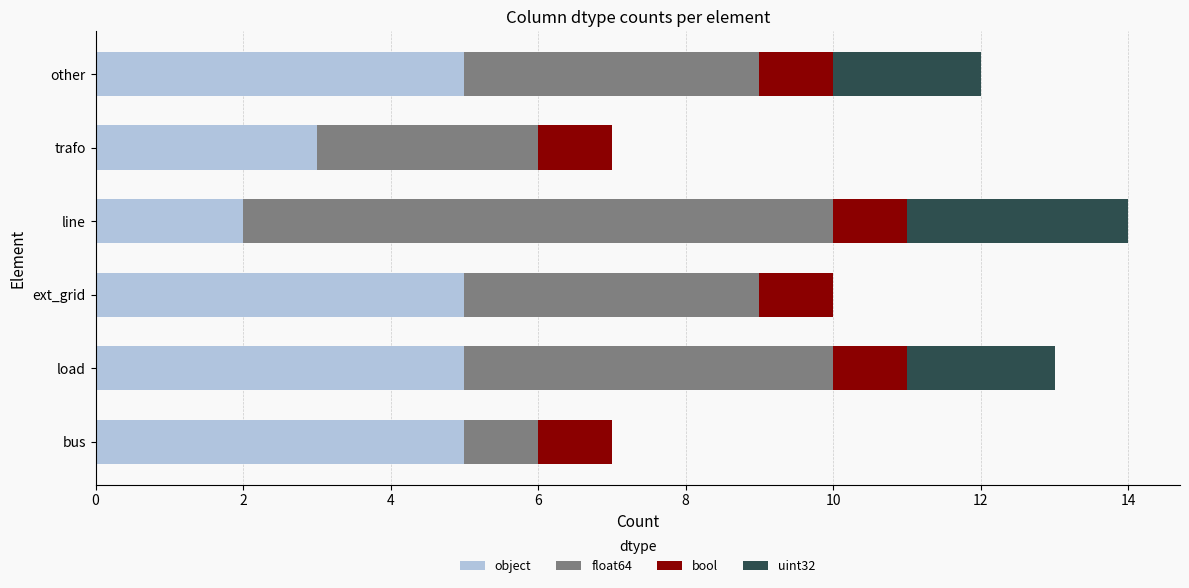

What is the highest value of the object series?

5